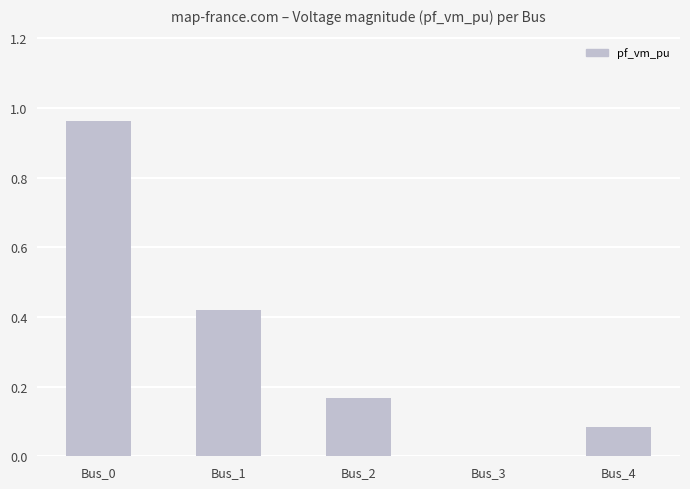

What is the difference between the values at Bus_1 and Bus_0?

0.5